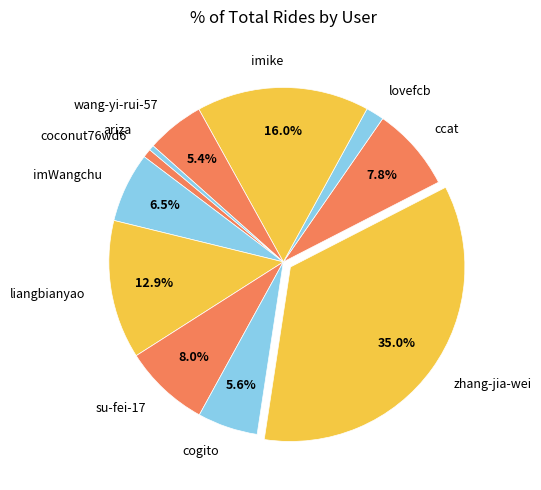

How many slices are in this pie chart?

11